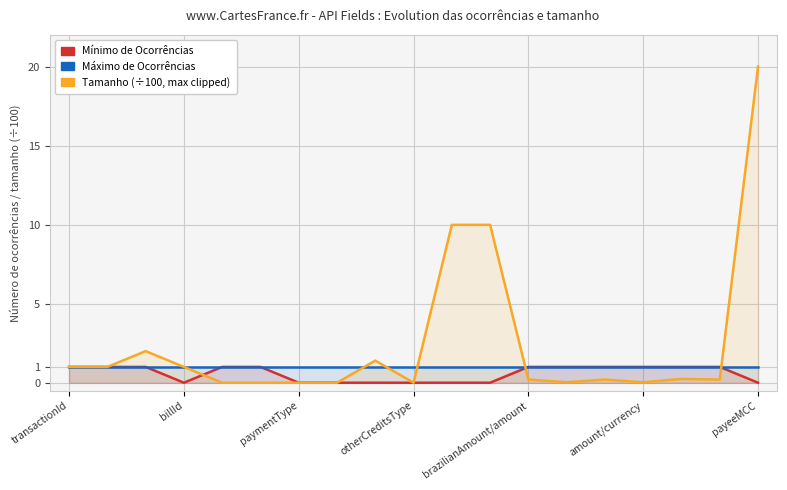

Which series changed the most between 8 and 10?

Tamanho (÷100, max clipped)